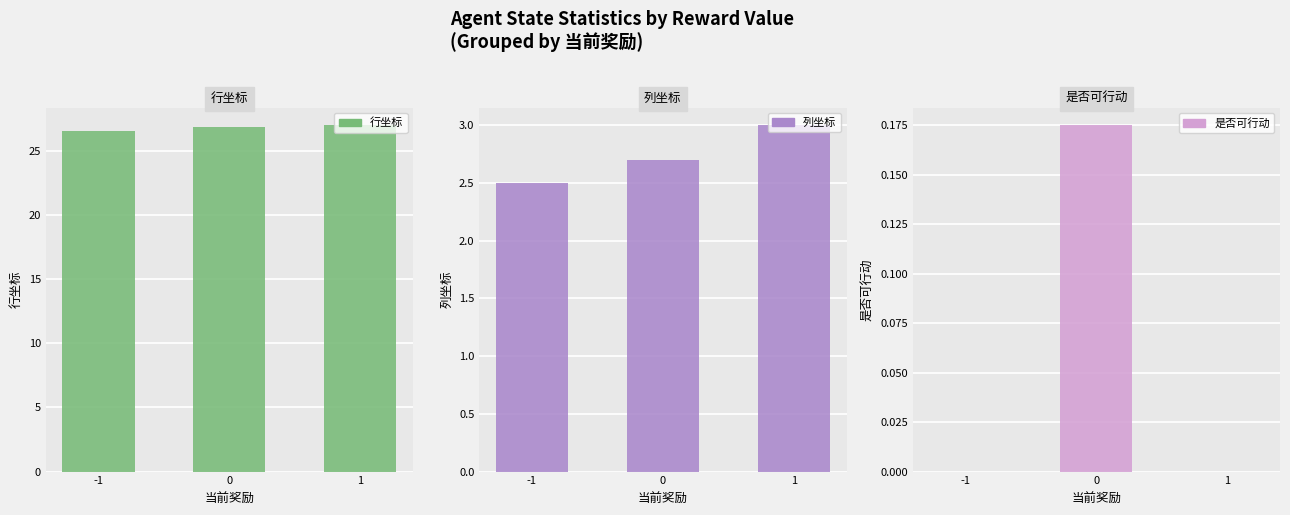

Reading left to right, extract all data points from this chart.

行坐标: 26.5	26.9	27.0
列坐标: 2.5	2.7	3.0
是否可行动: 0.0	0.2	0.0